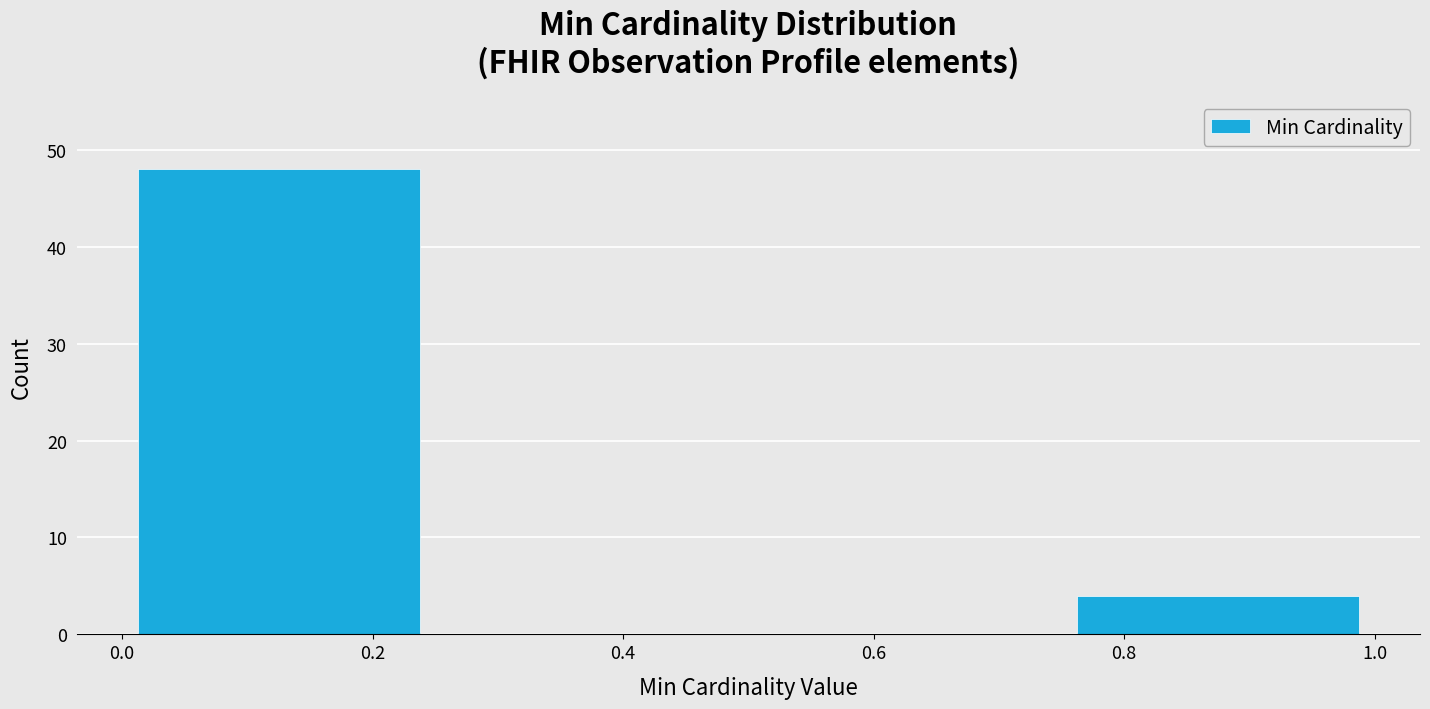

Over which range of the x-axis is the bar tallest?

0.00 to 0.25